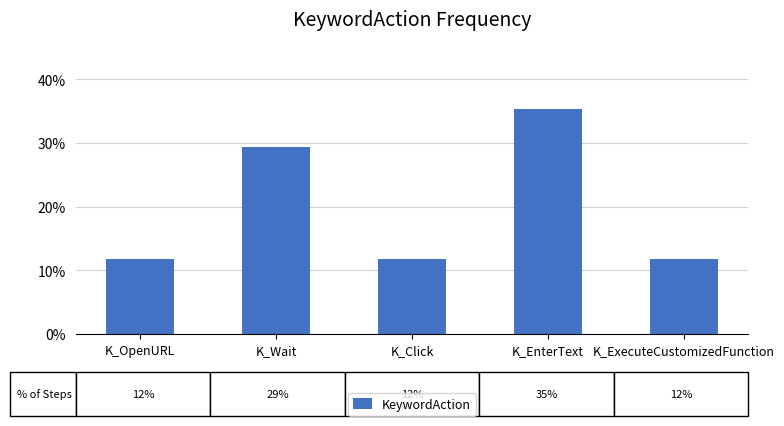

Rank the categories by value from highest to lowest.

K_EnterText, K_Wait, K_OpenURL, K_Click, K_ExecuteCustomizedFunction